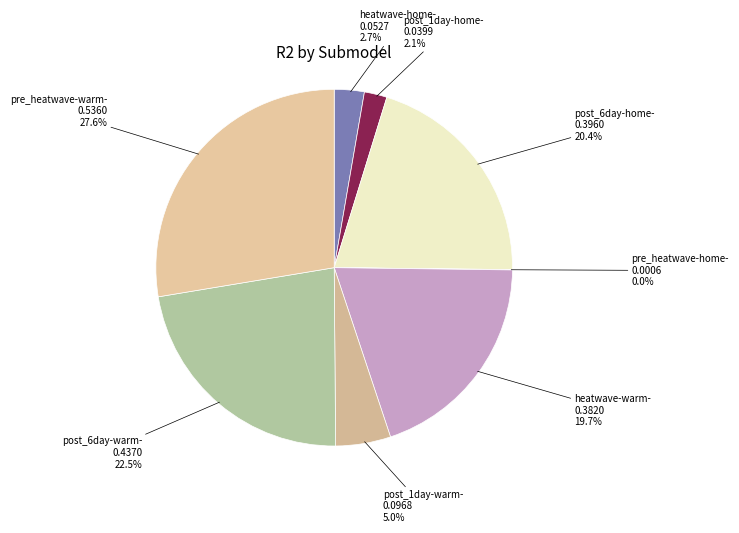

Count the number of slices in the pie.

8